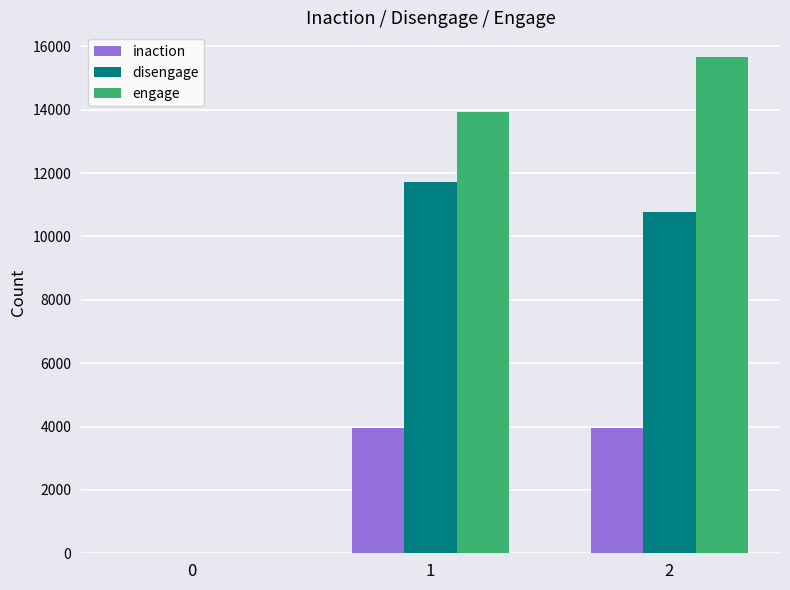

How many distinct data groups are displayed?

3